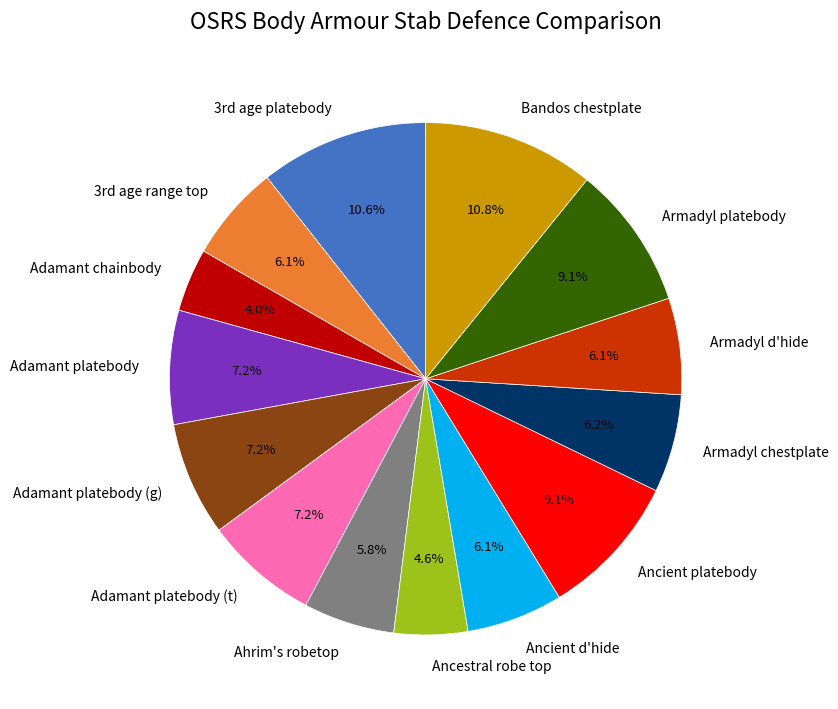

What percentage is the Adamant platebody (t) slice, to the nearest percent?

7%